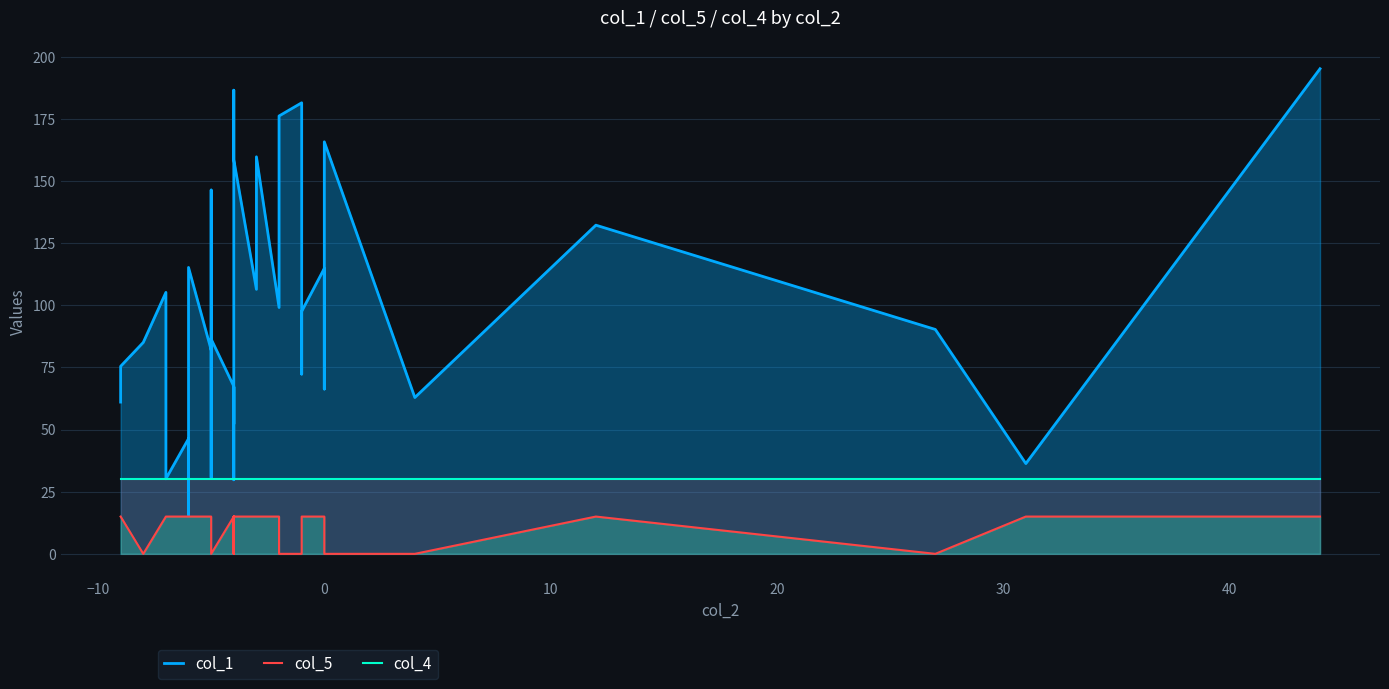

True or false: col_4 has more than 2 interior local peaks.

False